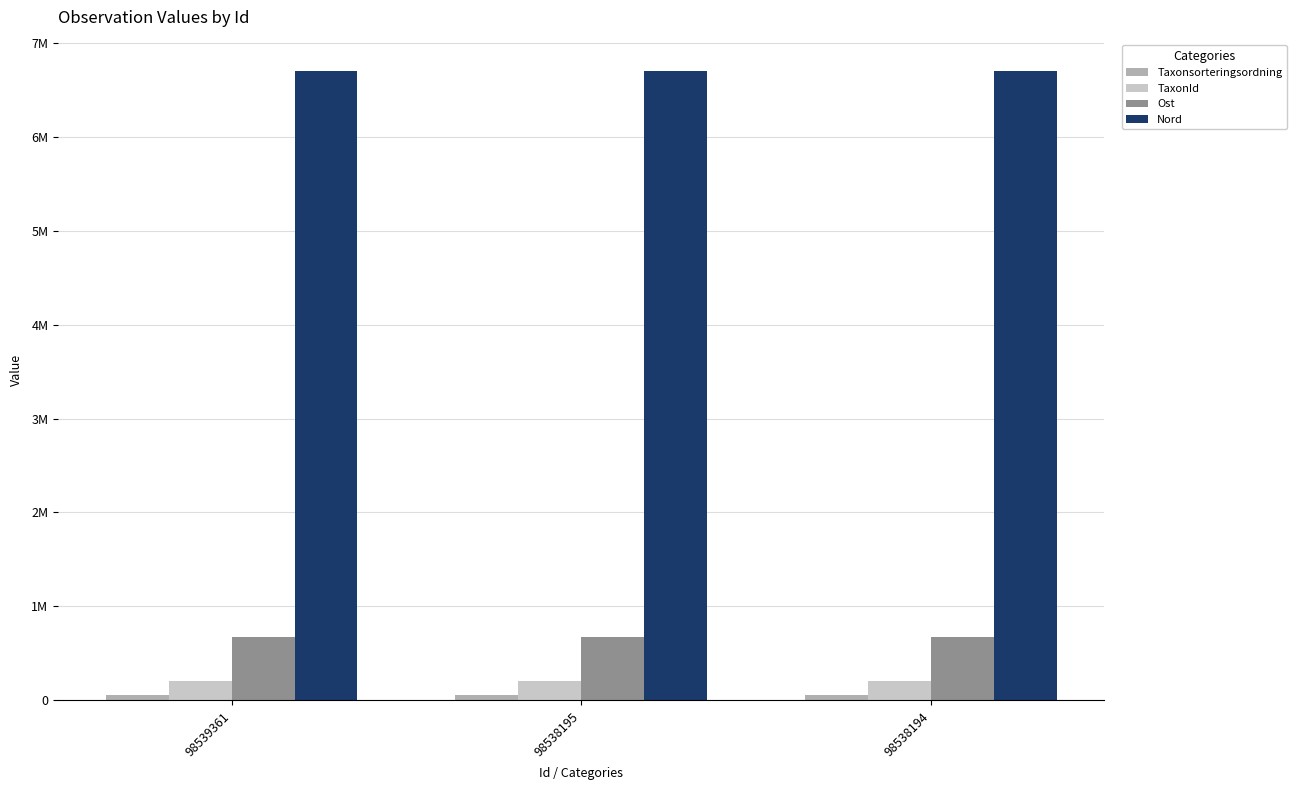

Which series has the widest spread of values?

Taxonsorteringsordning